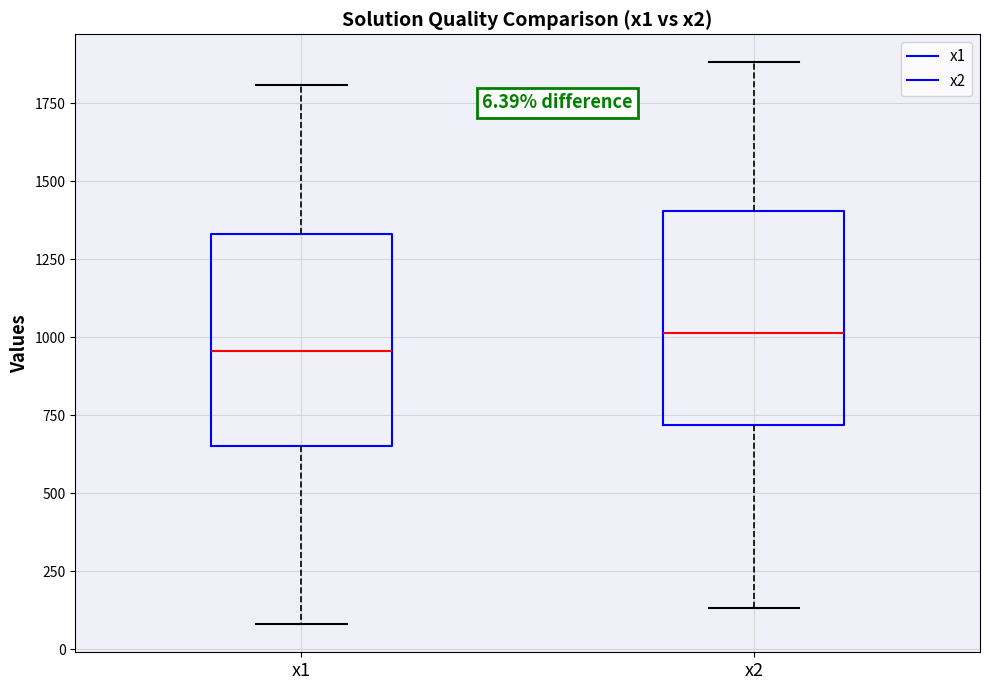

Which box has the lowest median line?

x1